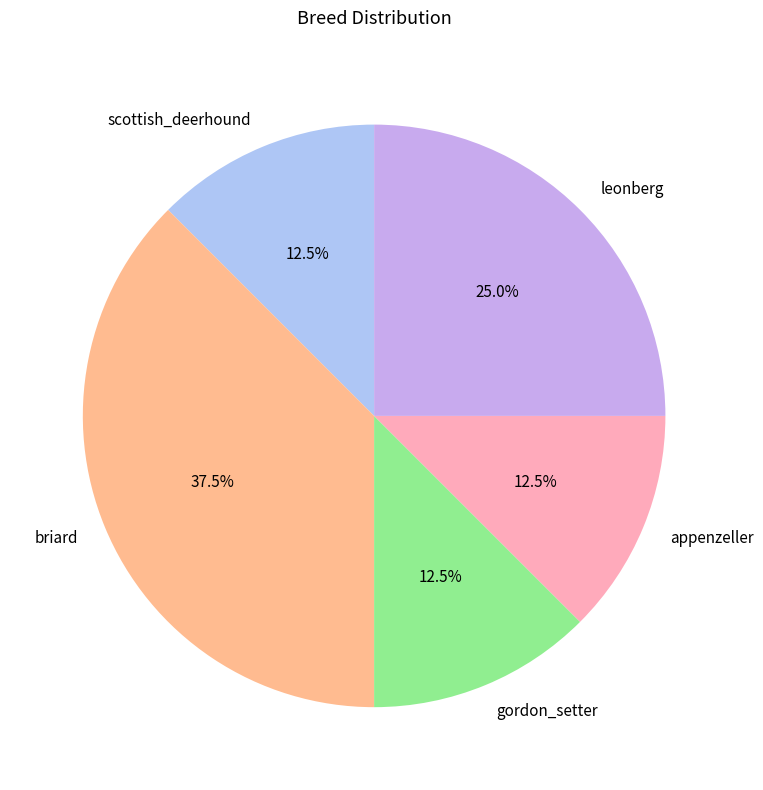

To the nearest percent, what is the difference between the largest and smallest slice percentages?

25%